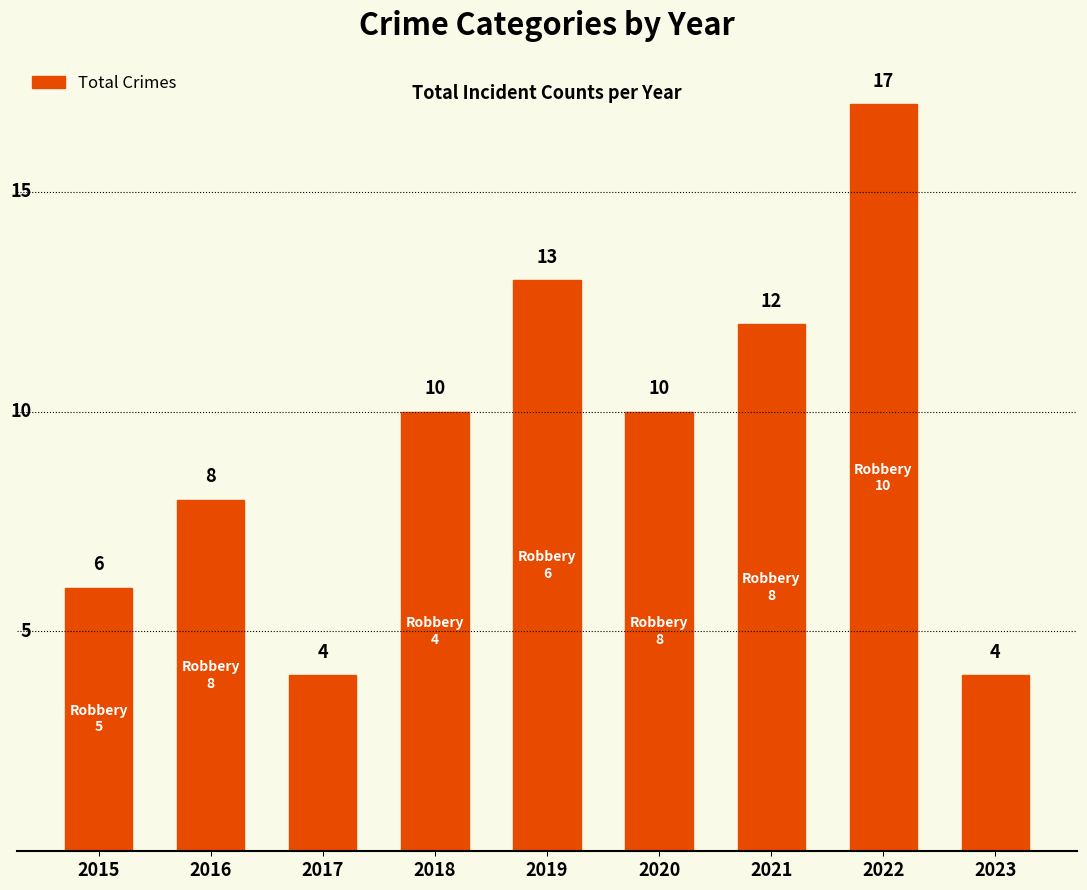

What is the value of the 6th bar from the left?

10